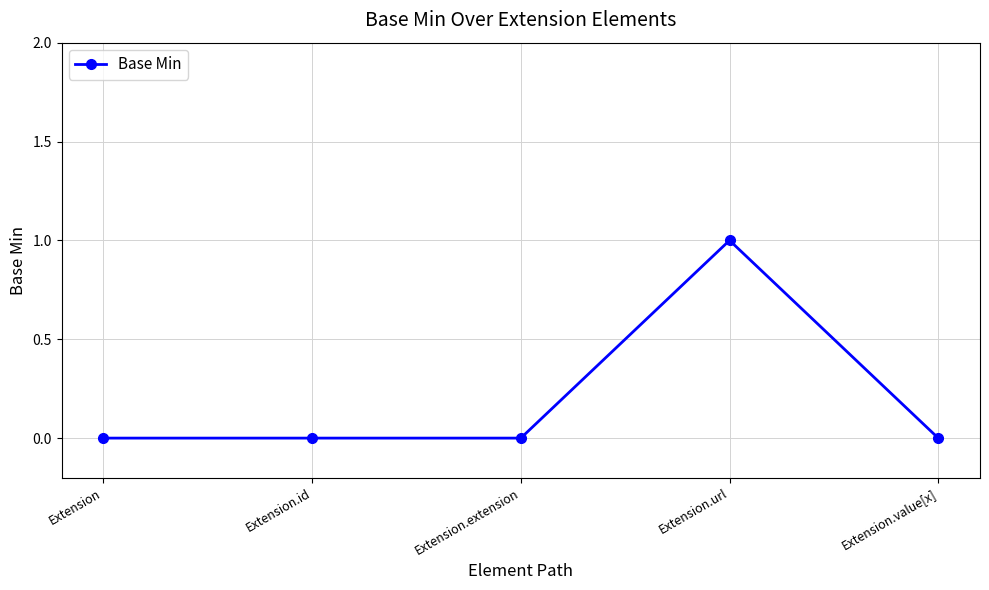

Is it true that the value at Extension.value[x] is -1?

False